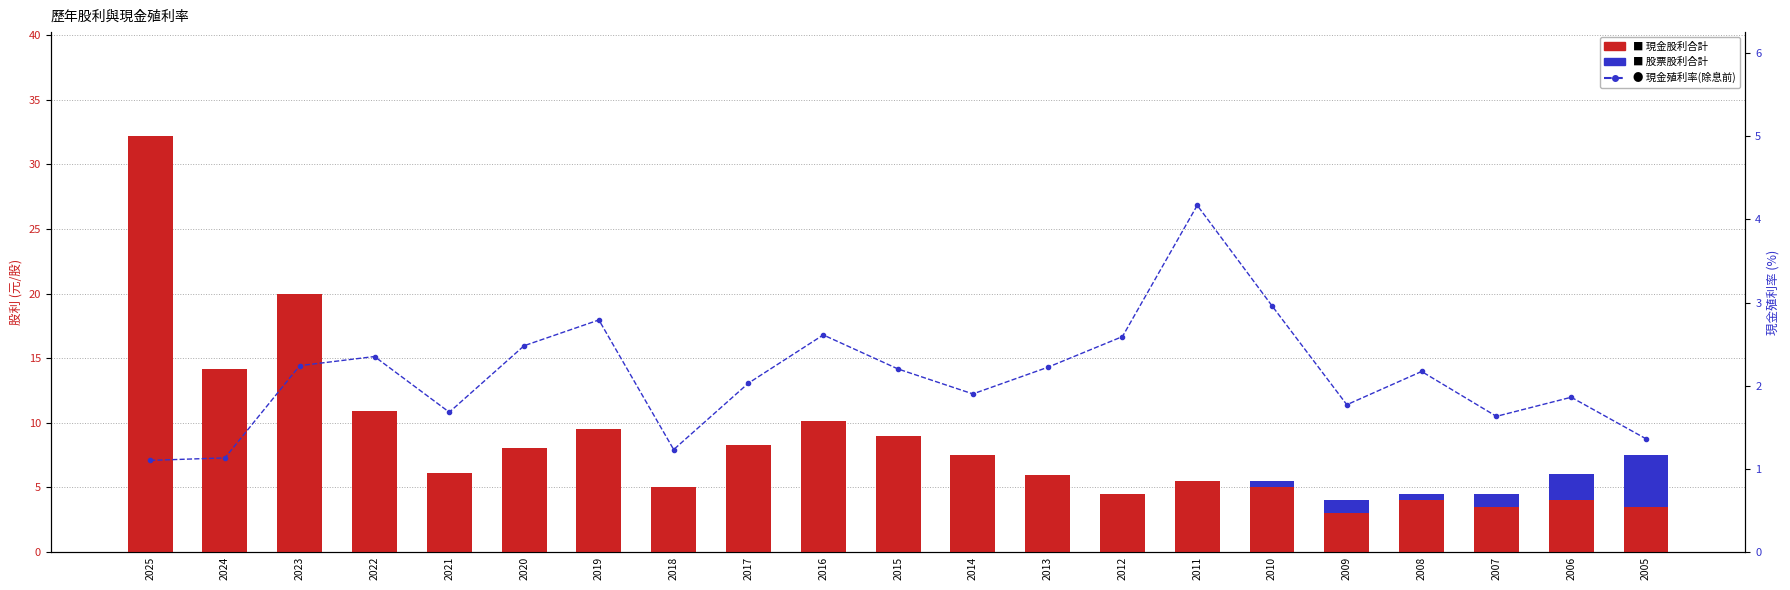

What is the difference between the maximum and minimum values in the 現金殖利率(除息前) series?

3.1